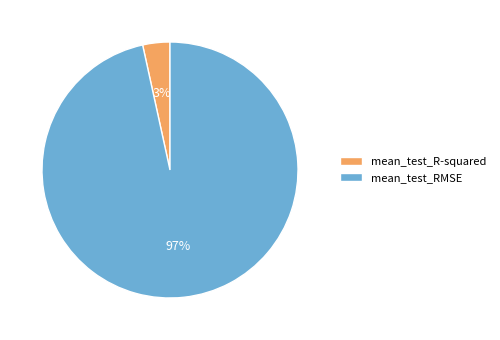

What percentage is the mean_test_R-squared slice, to the nearest percent?

3%